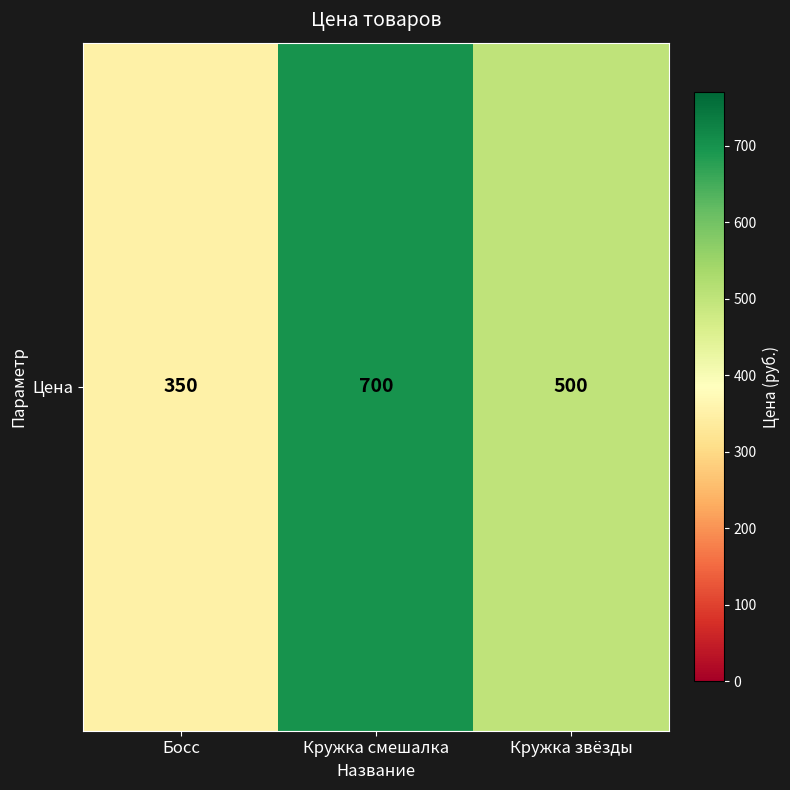

The value at Босс is 195. True or false?

False